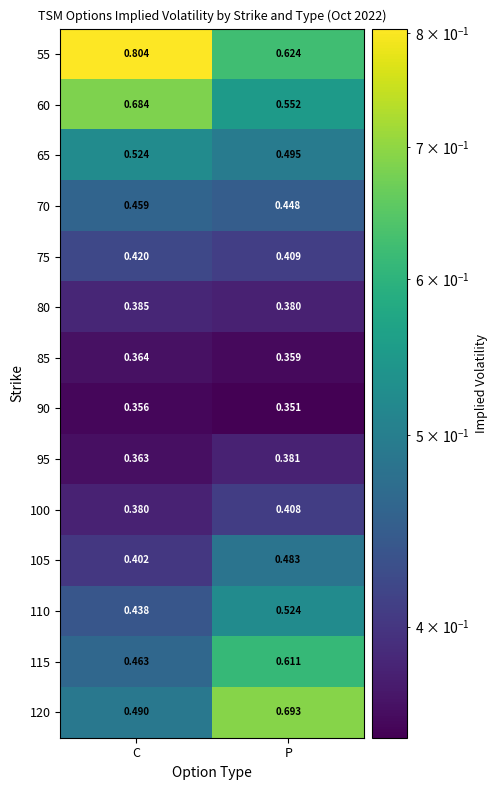

Rank the categories by 60 value from highest to lowest.

C, P